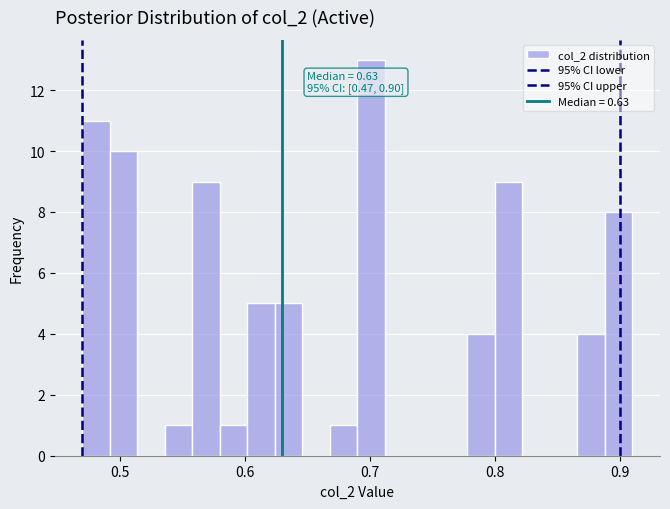

Around what value on the x-axis is the tallest bar? Give the approximate position of its centre, as read against the axis.

0.70